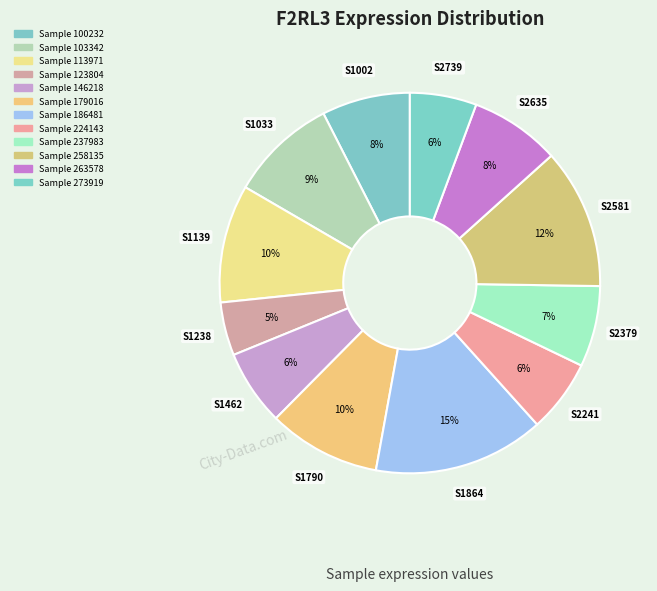

How many segments does this pie chart have?

12